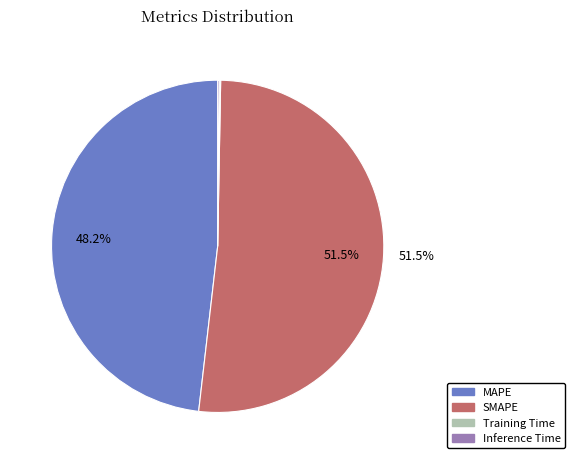

Does any single category account for the majority?

Yes